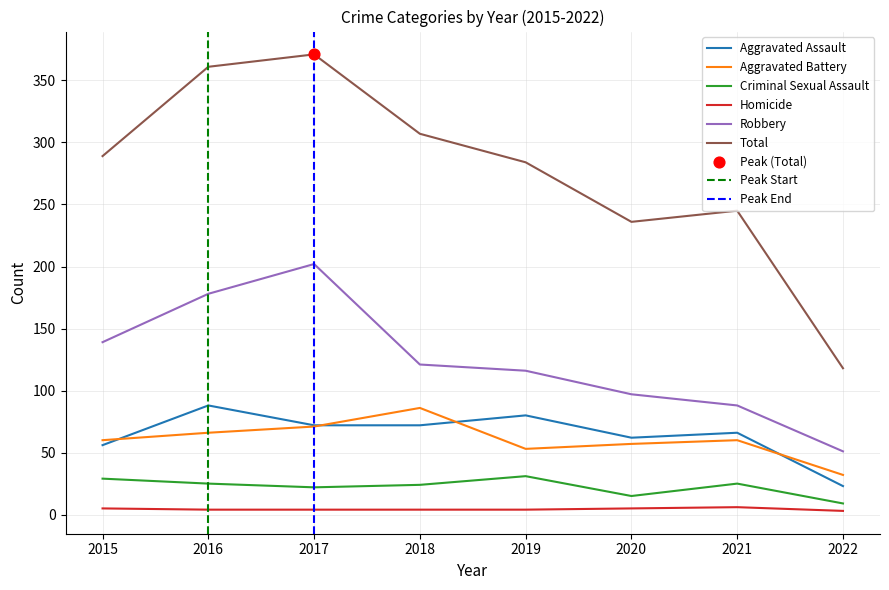

At how many categories does at least one series exceed 148?

7